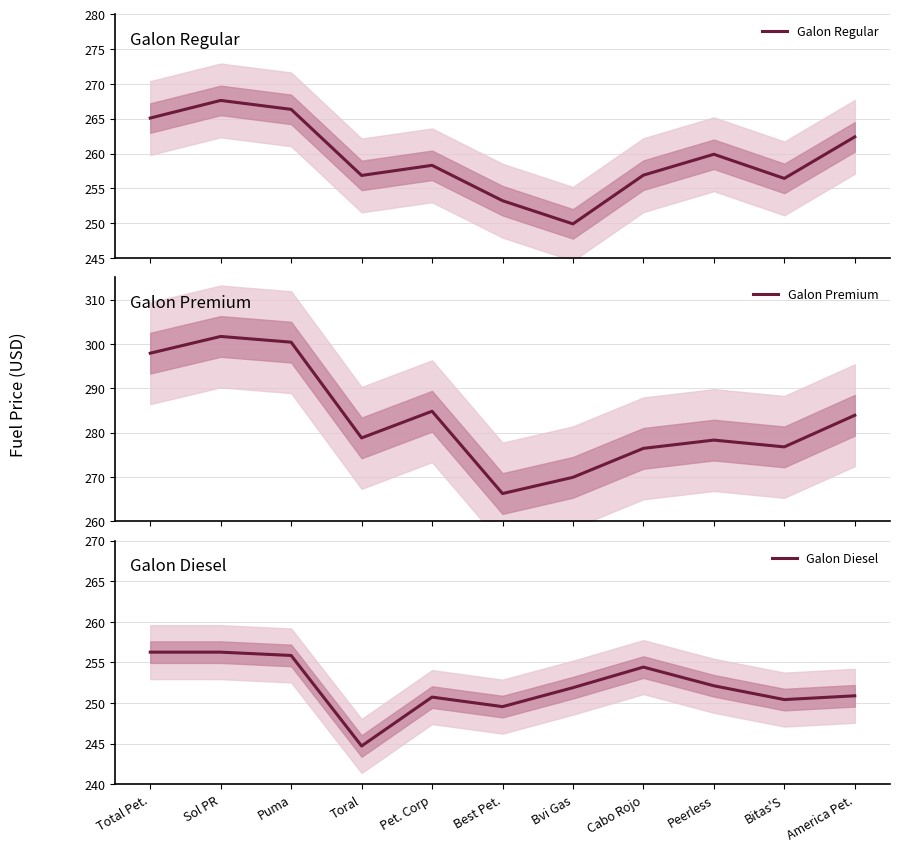

What is the sum of all Galon Regular values?

2853.0